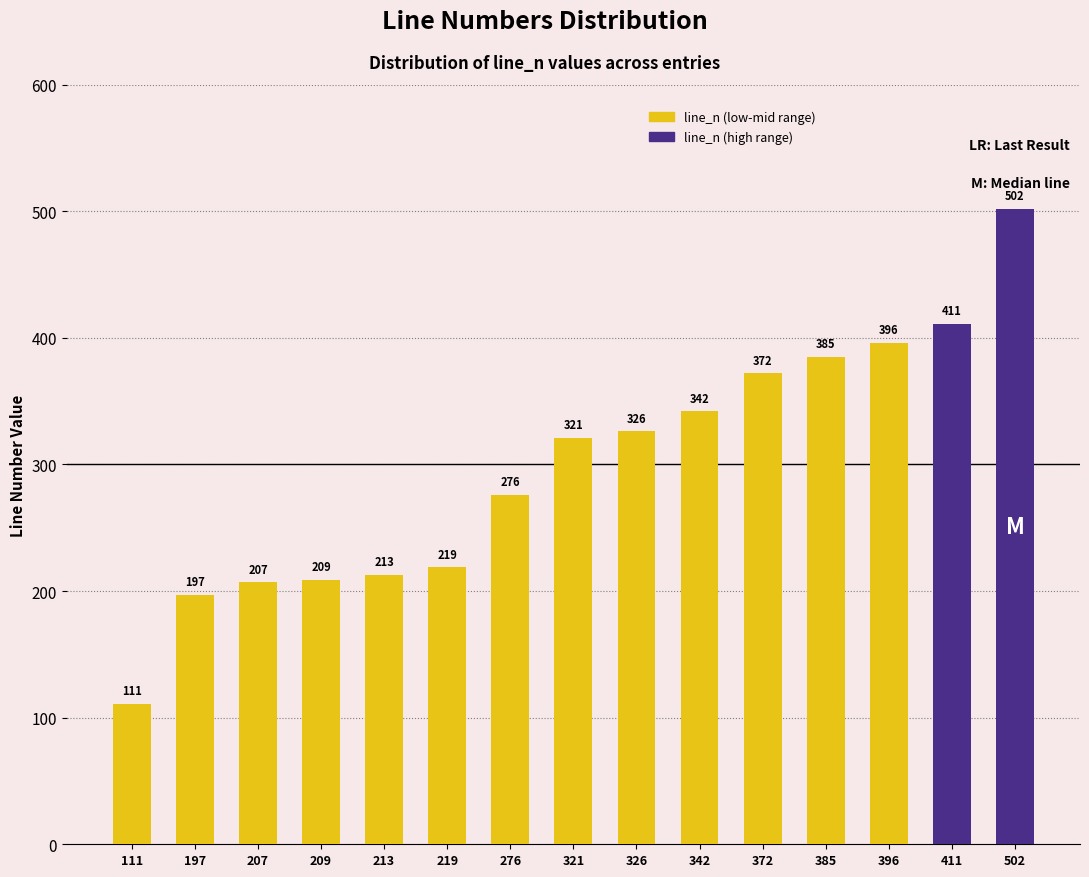

Is it true that the value at 197 is 340?

False